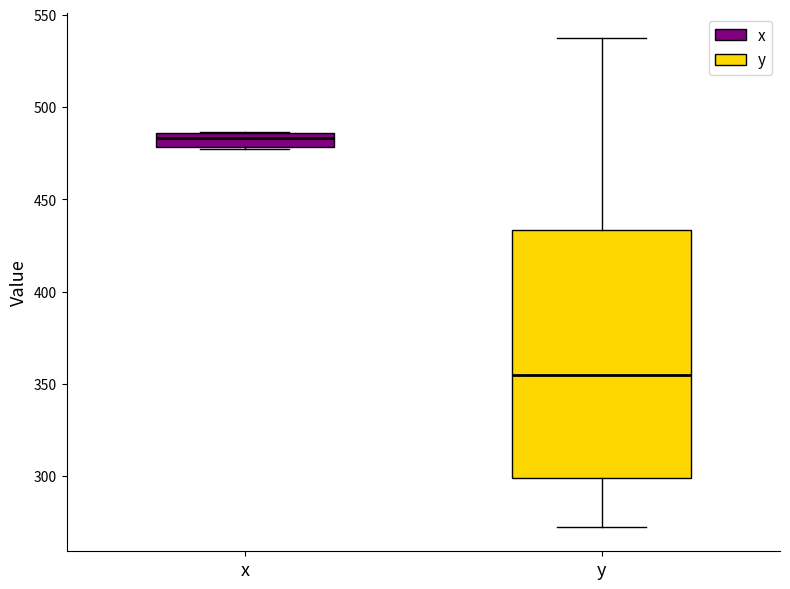

Which box has the lowest median line?

y